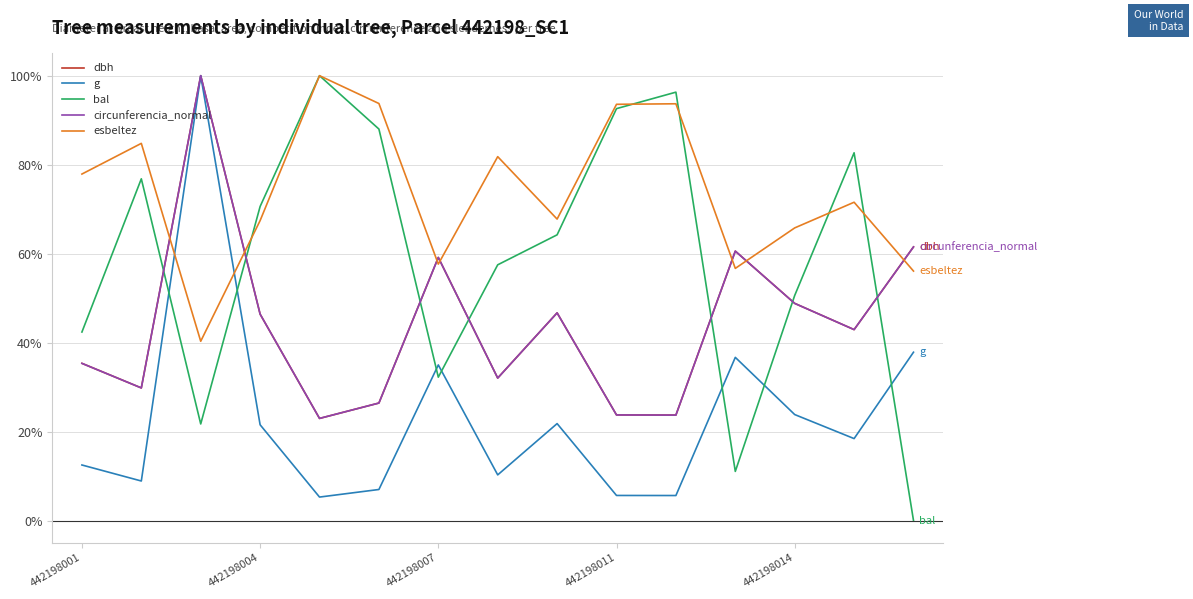

What is the lowest value of the dbh series?

22.9